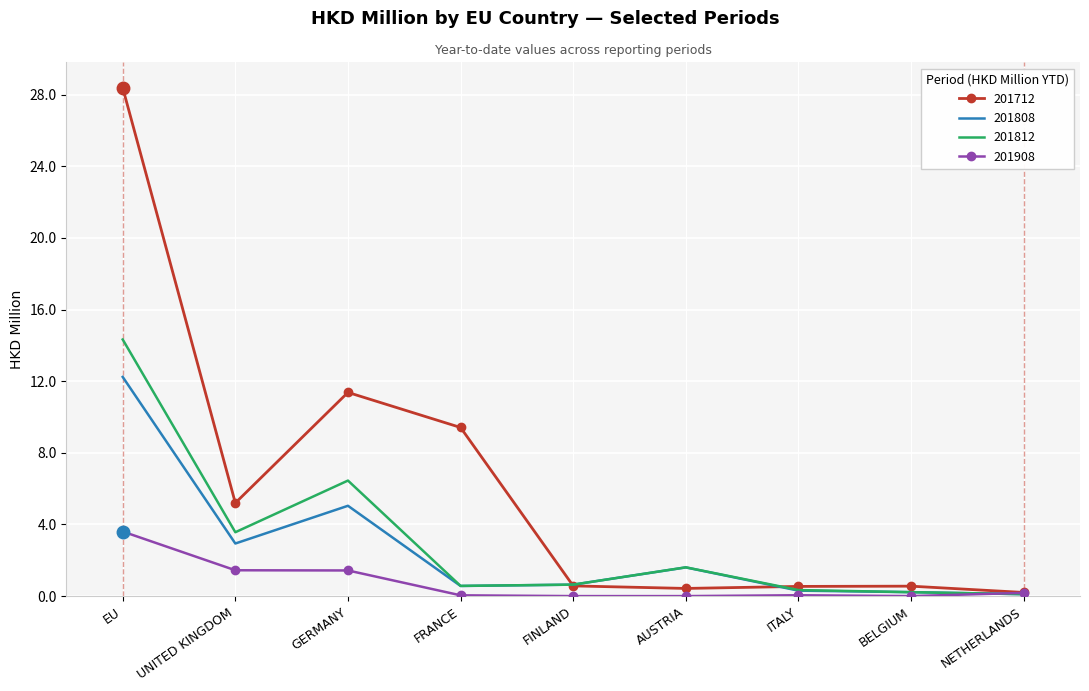

True or false: 201812 has a value of 0.6 at FRANCE.

True